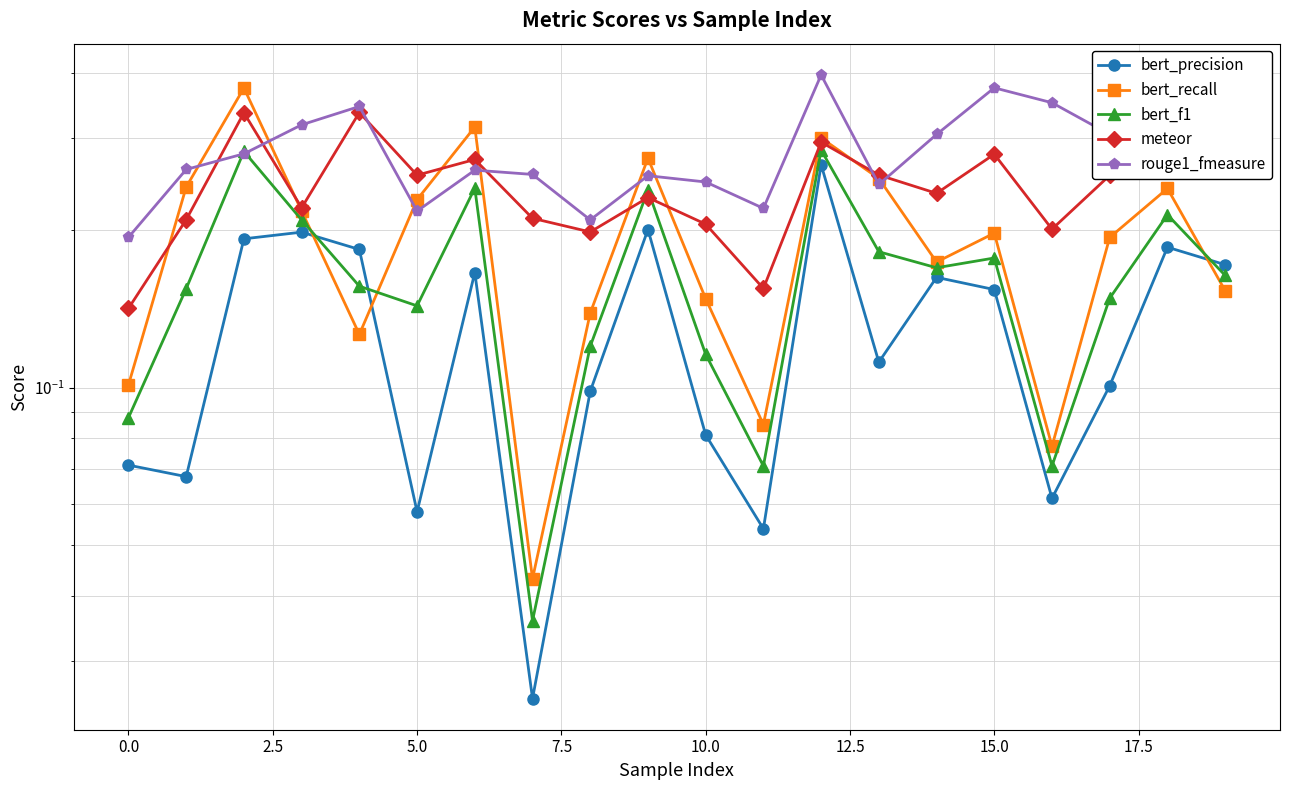

Reading left to right, transcribe all the data shown in this chart.

bert_precision: 0.1	0.1	0.2	0.2	0.2	0.1	0.2	0.0	0.1	0.2	0.1	0.1	0.3	0.1	0.2	0.2	0.1	0.1	0.2	0.2
bert_recall: 0.1	0.2	0.4	0.2	0.1	0.2	0.3	0.0	0.1	0.3	0.1	0.1	0.3	0.3	0.2	0.2	0.1	0.2	0.2	0.2
bert_f1: 0.1	0.2	0.3	0.2	0.2	0.1	0.2	0.0	0.1	0.2	0.1	0.1	0.3	0.2	0.2	0.2	0.1	0.1	0.2	0.2
meteor: 0.1	0.2	0.3	0.2	0.3	0.3	0.3	0.2	0.2	0.2	0.2	0.2	0.3	0.3	0.2	0.3	0.2	0.3	0.3	0.3
rouge1_fmeasure: 0.2	0.3	0.3	0.3	0.3	0.2	0.3	0.3	0.2	0.3	0.2	0.2	0.4	0.2	0.3	0.4	0.4	0.3	0.4	0.4